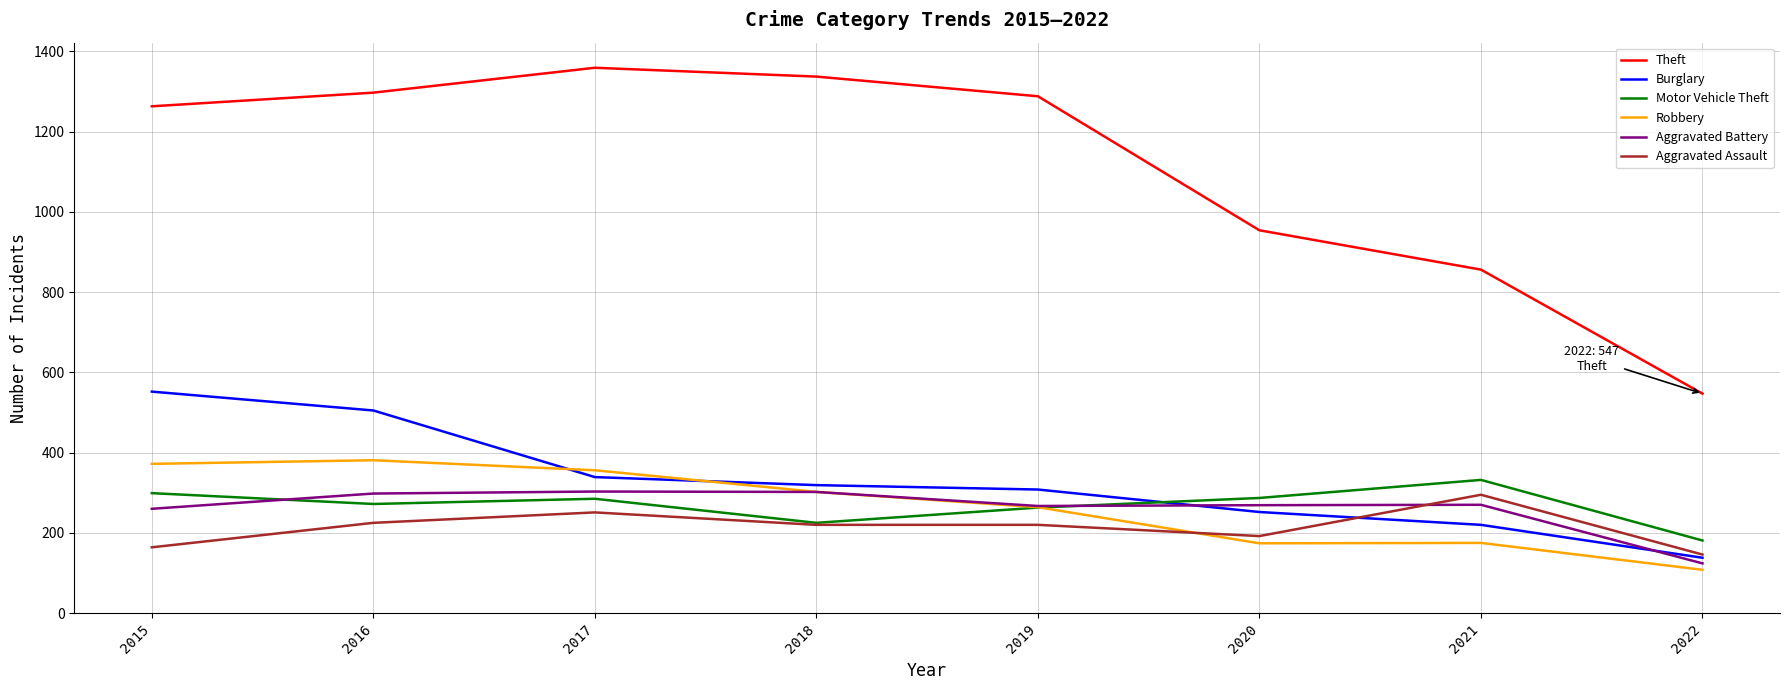

What is the sum of all Aggravated Battery values?

2093